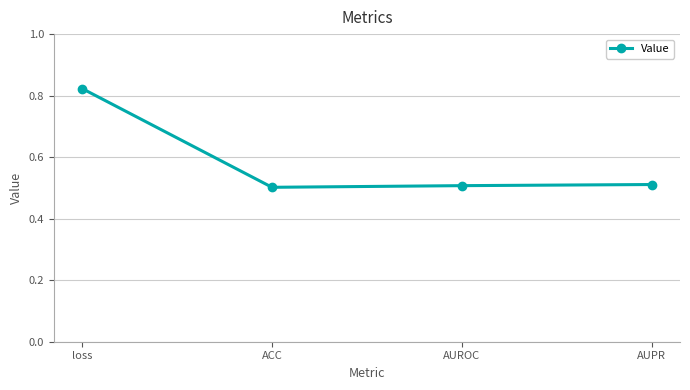

What is the change in value from loss to AUPR?

-0.3